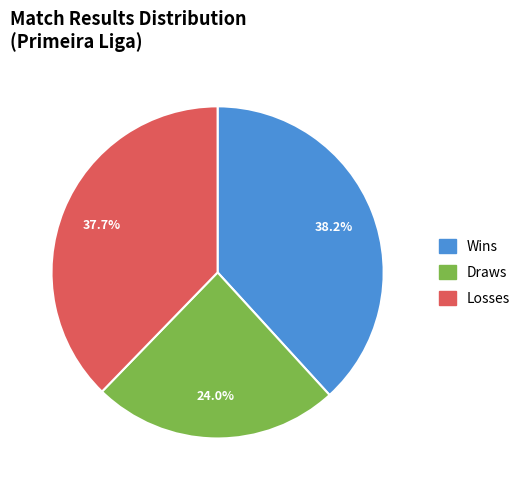

How many segments does this pie chart have?

3